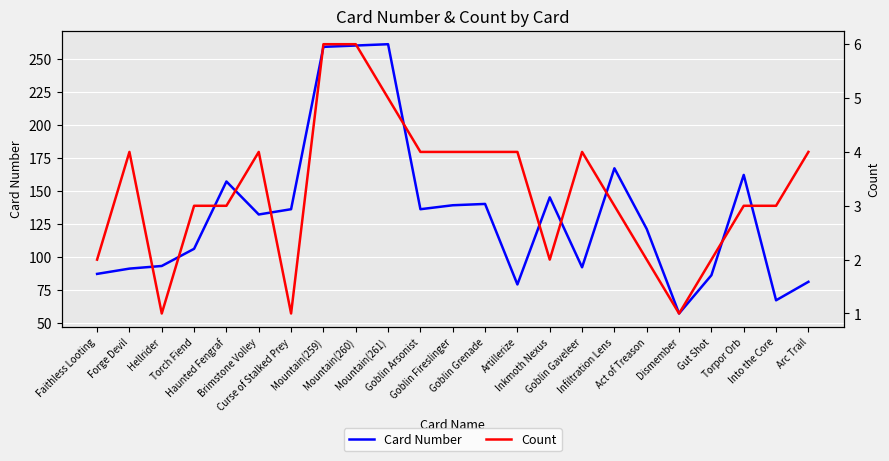

The Count series shows 5 at Mountain(261). True or false?

True